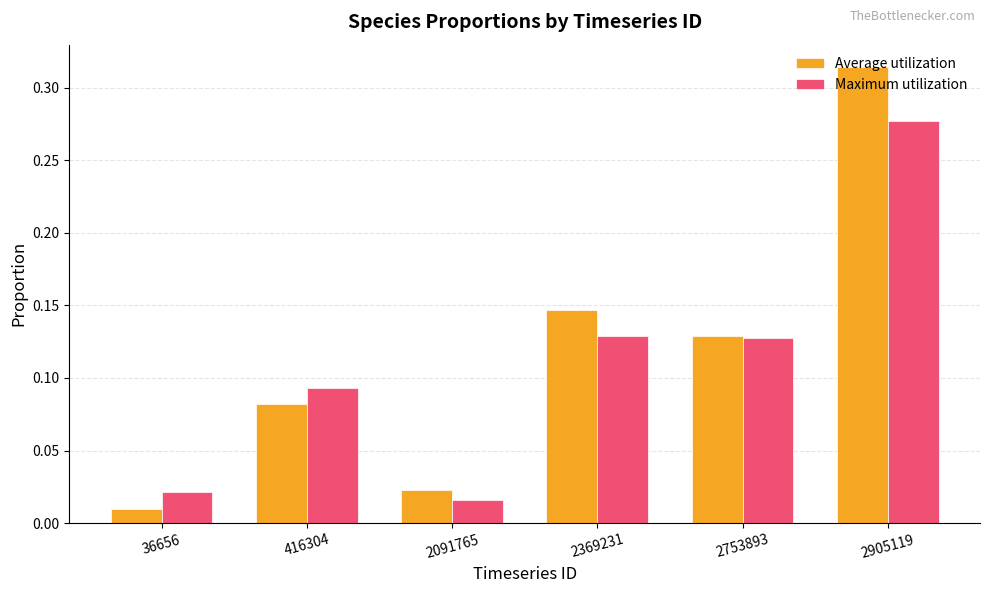

At how many categories does at least one series exceed 0?

6